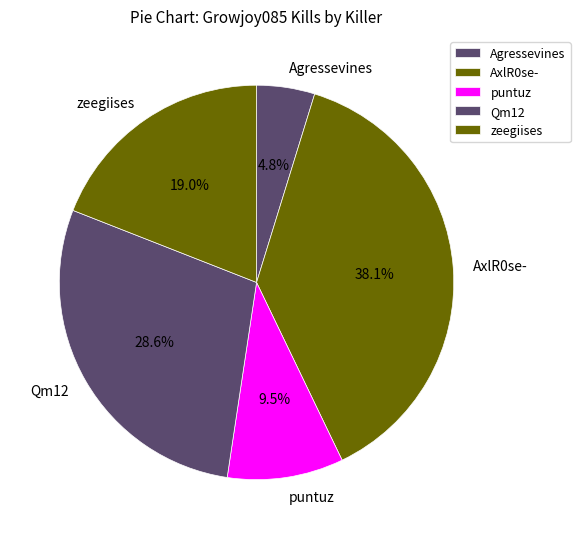

What percentage is NOT represented by puntuz?

90.5%